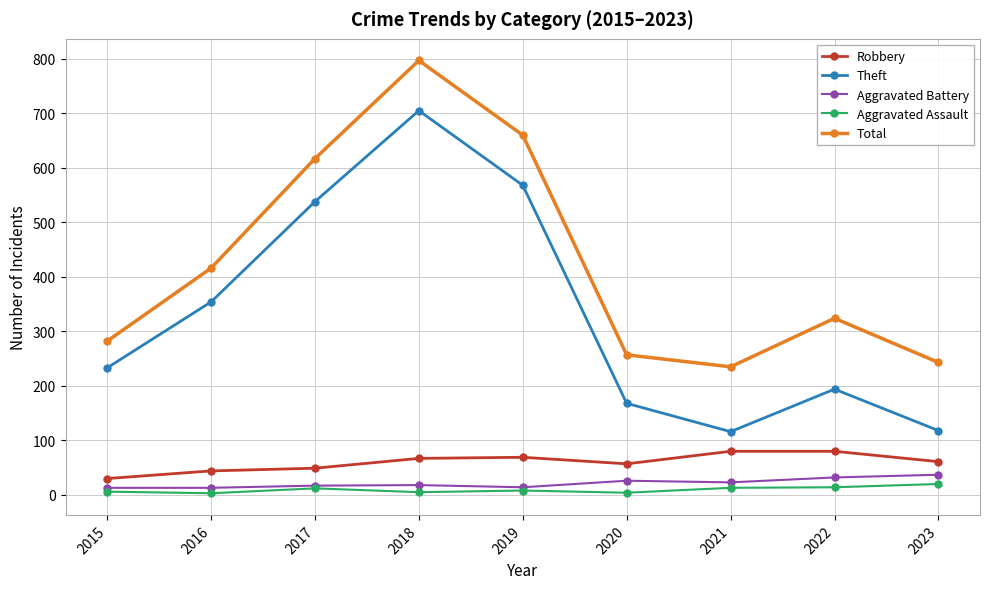

What is the value of the Theft point at the 1st from the left?

233